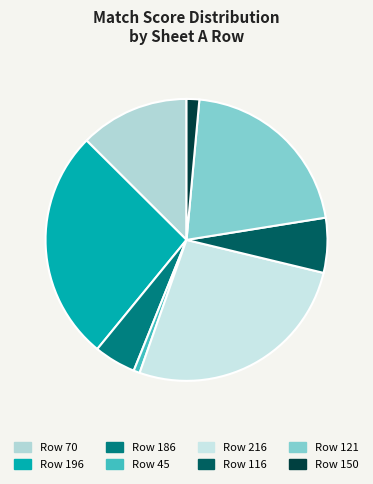

What is the smallest slice in the pie chart?

45